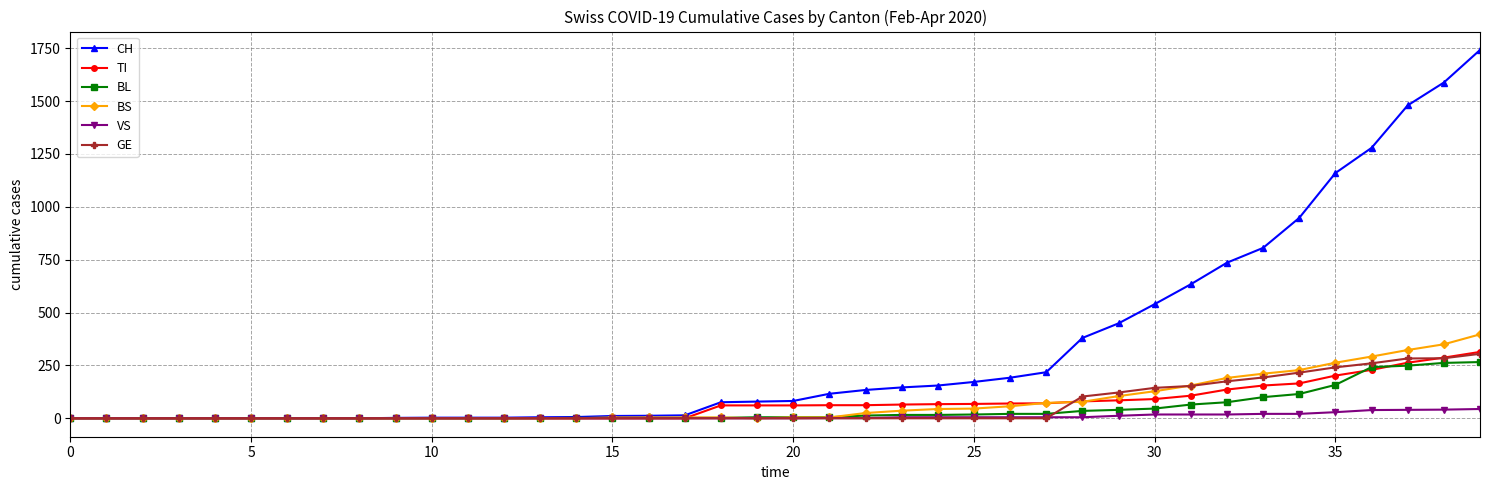

Which series has the widest spread of values?

CH